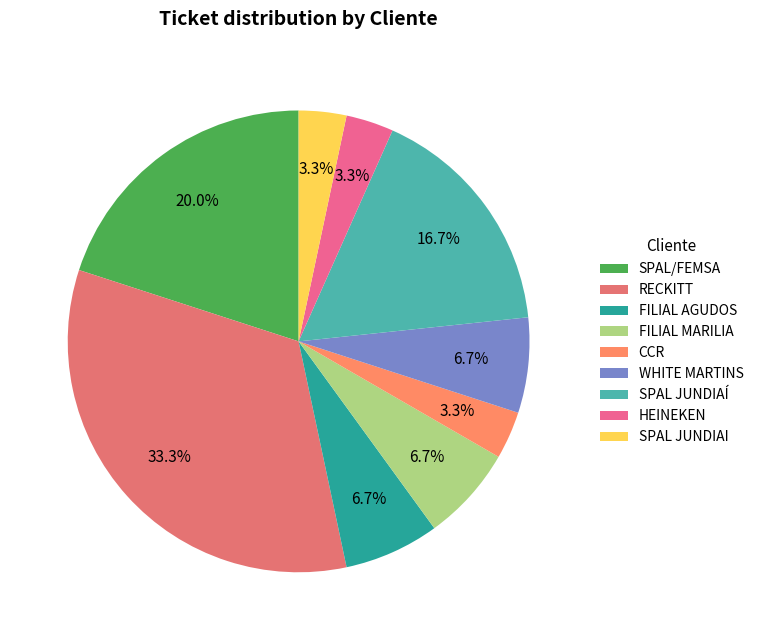

Does FILIAL AGUDOS account for over 50% of the chart?

No